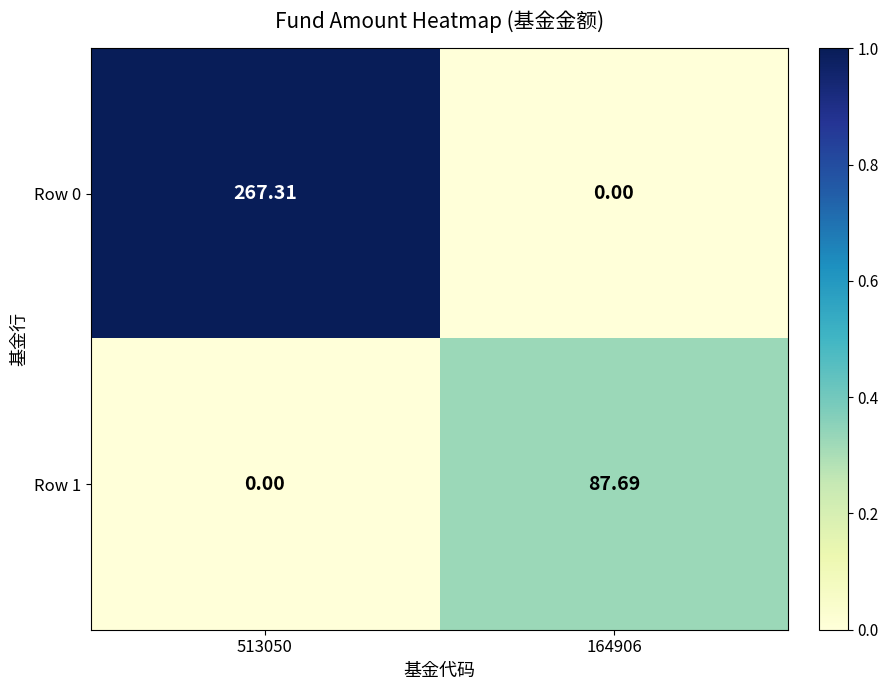

Is the value of Row 0 at 164906 greater than the value of Row 1 at 164906?

No